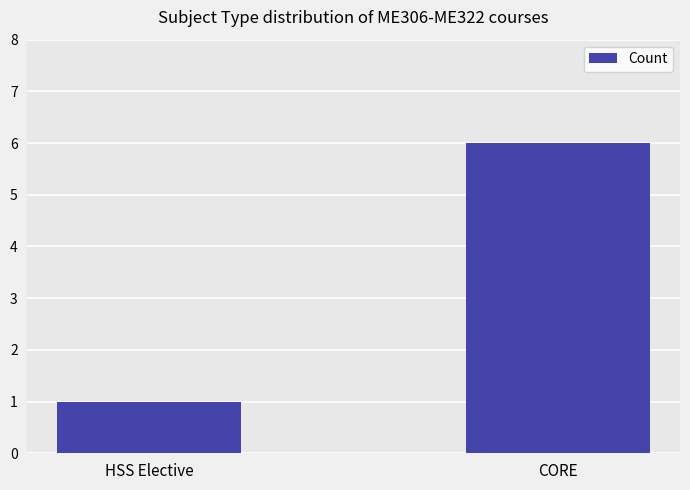

List the labels in order of value, largest first.

CORE, HSS Elective